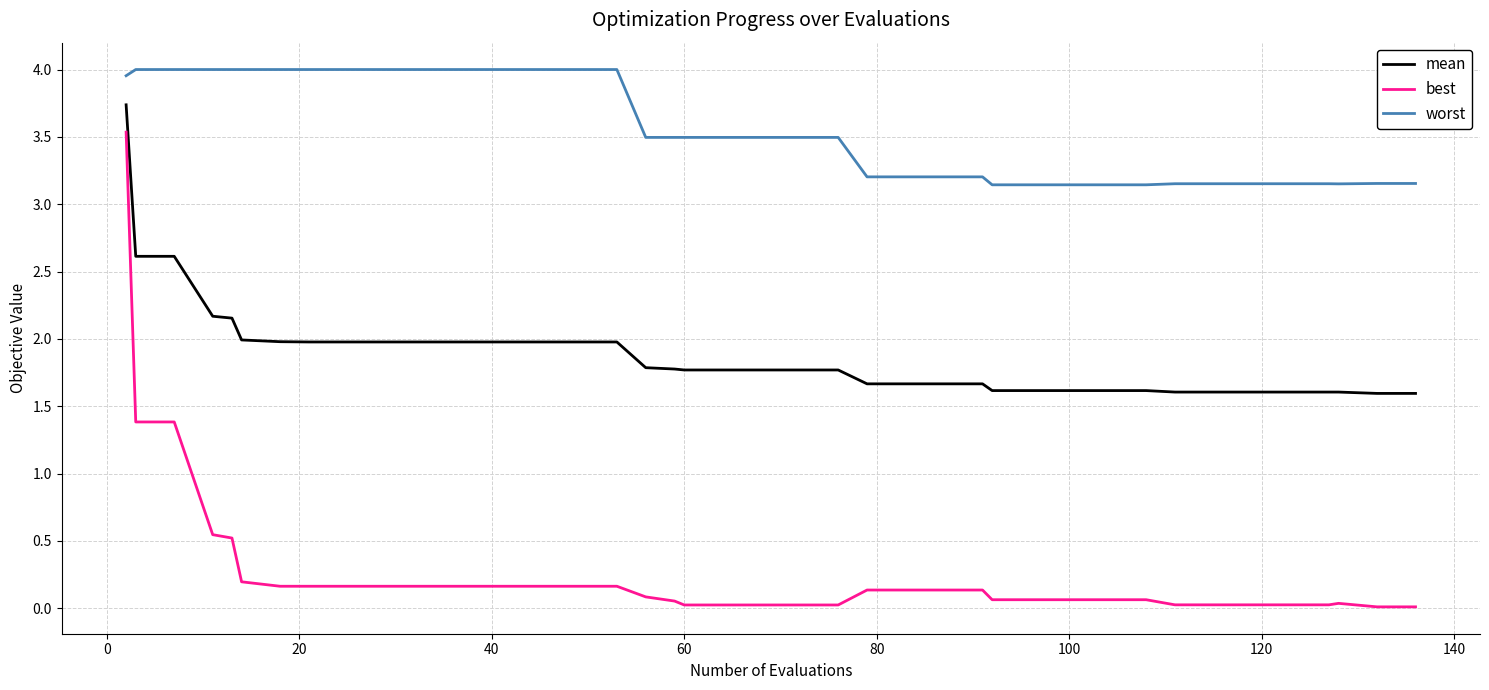

Does the chart display data point markers on the line(s)?

No